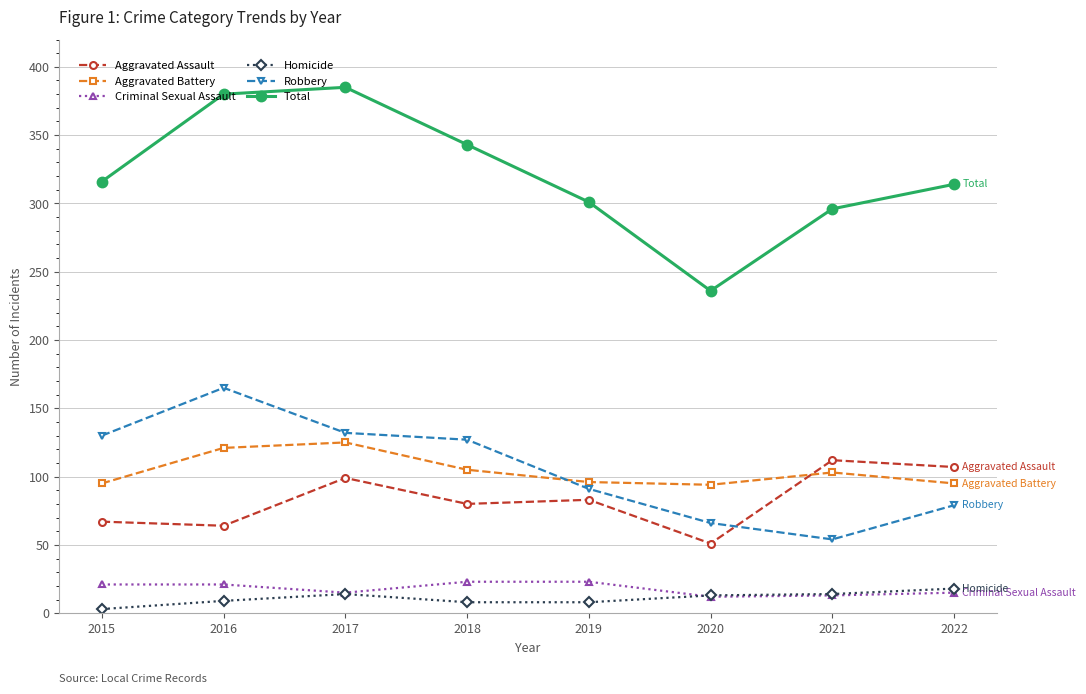

What is the difference between the maximum and minimum values in the Aggravated Battery series?

31